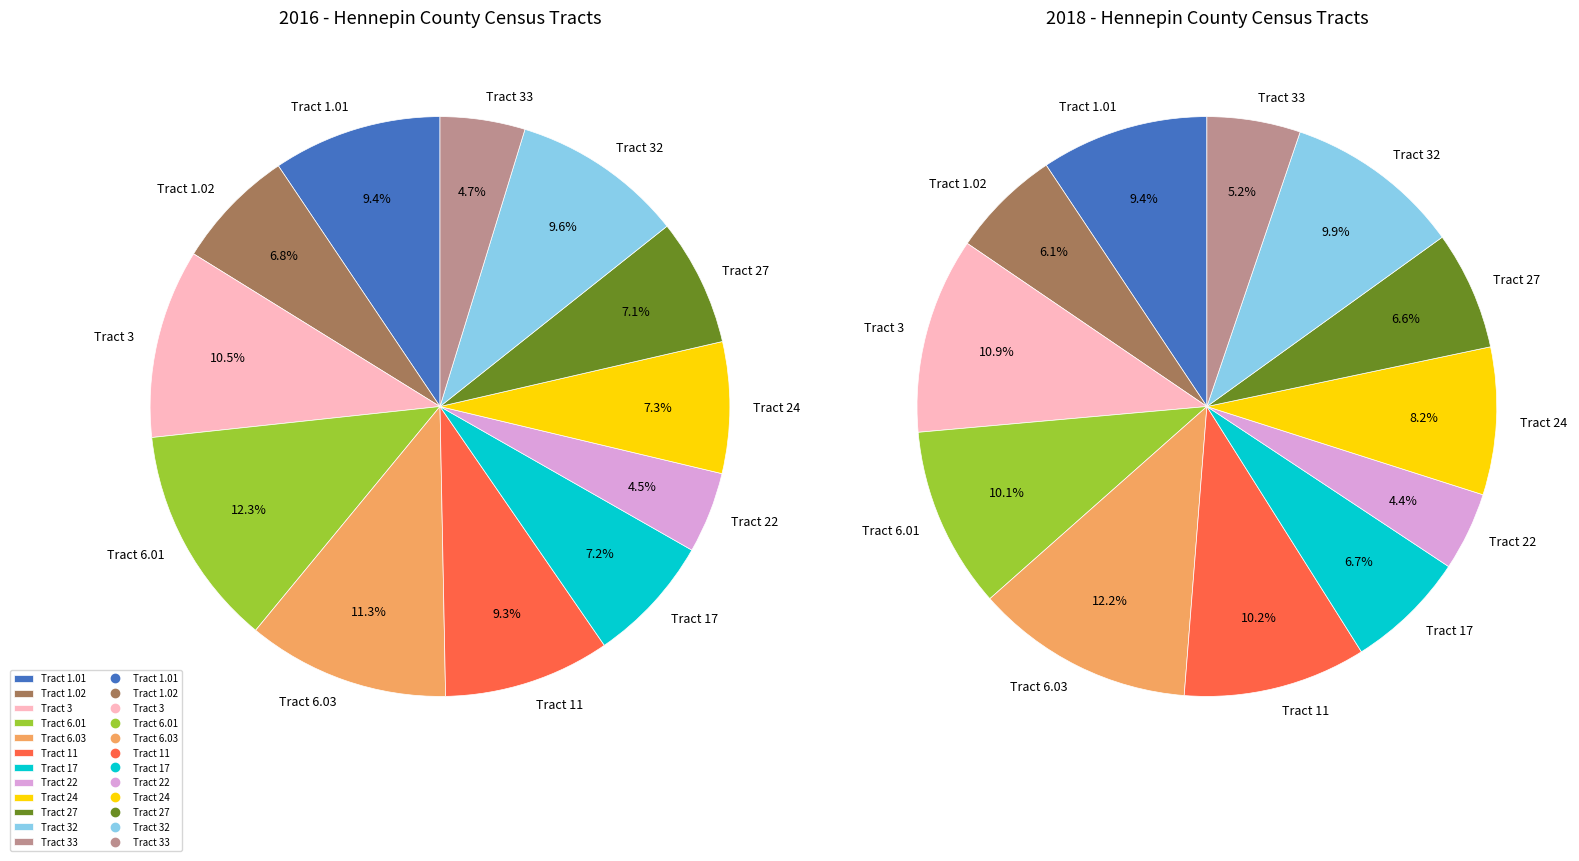

Which series has the widest spread of values?

values_2018